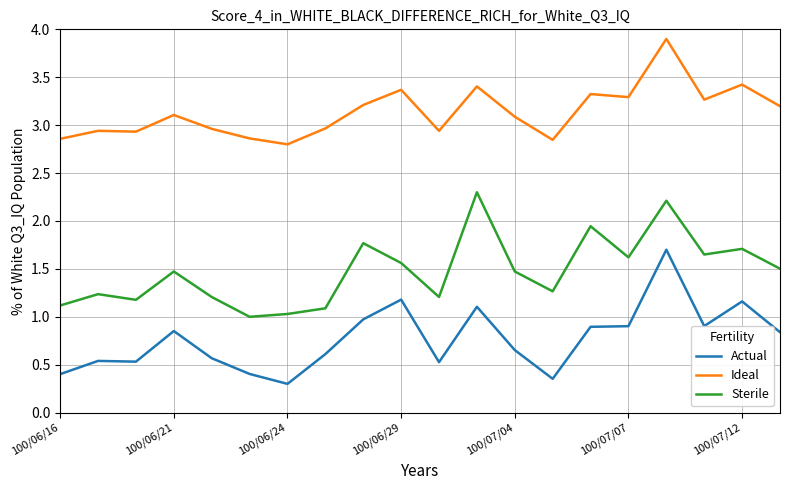

What are all the series names shown in the legend?

Actual, Ideal, Sterile